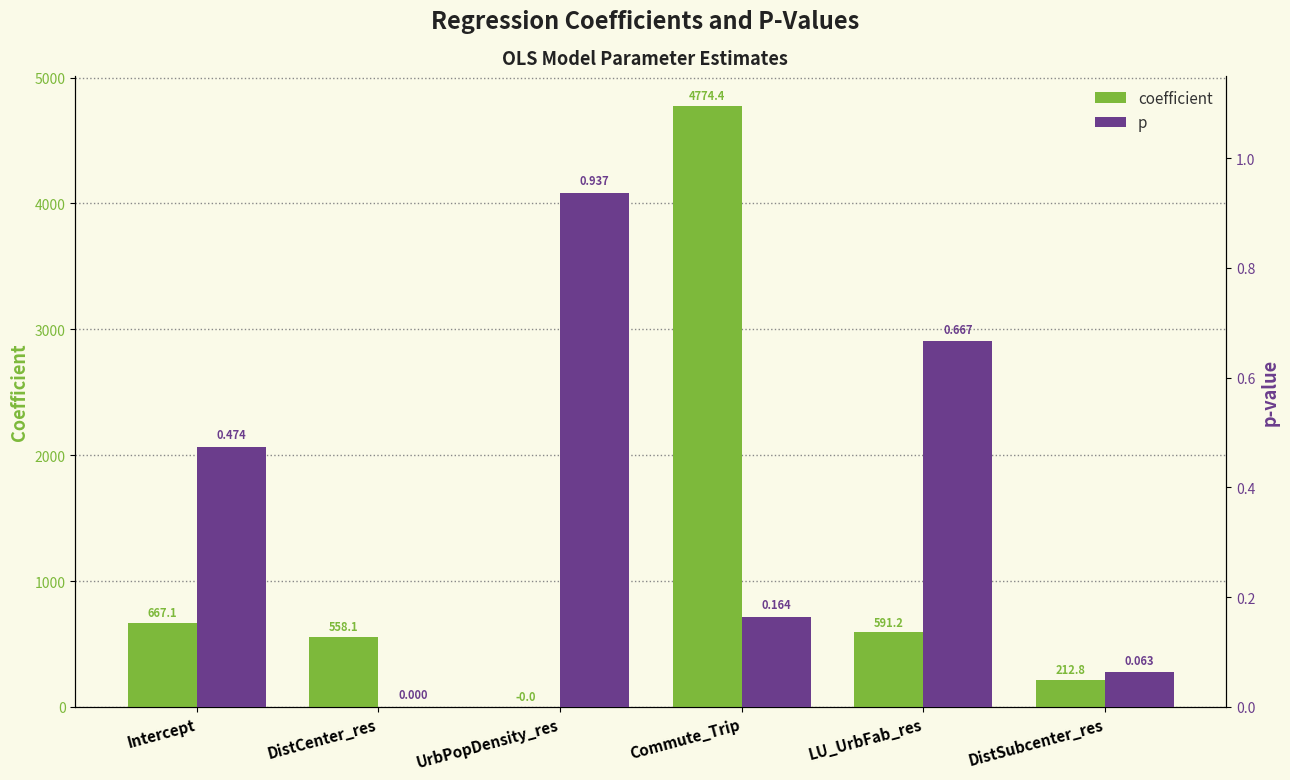

Rank the series by their average value, from highest to lowest.

coefficient, p